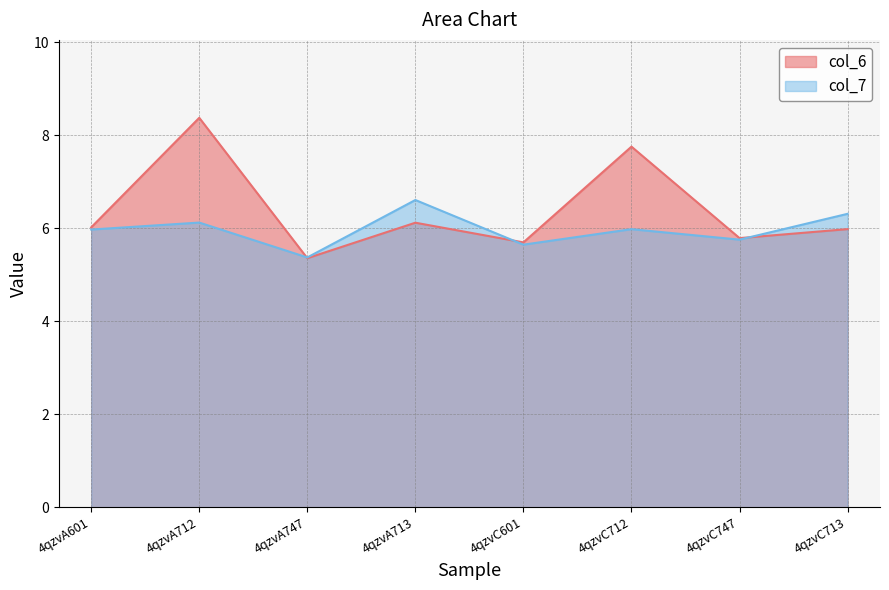

How many categories are shown in the chart?

8